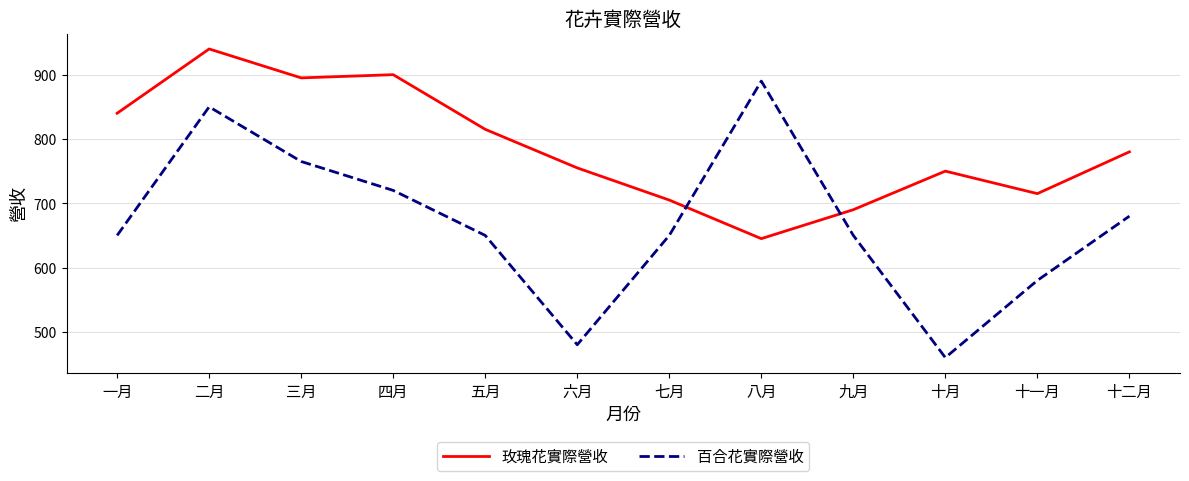

How many lines are shown in the chart?

2